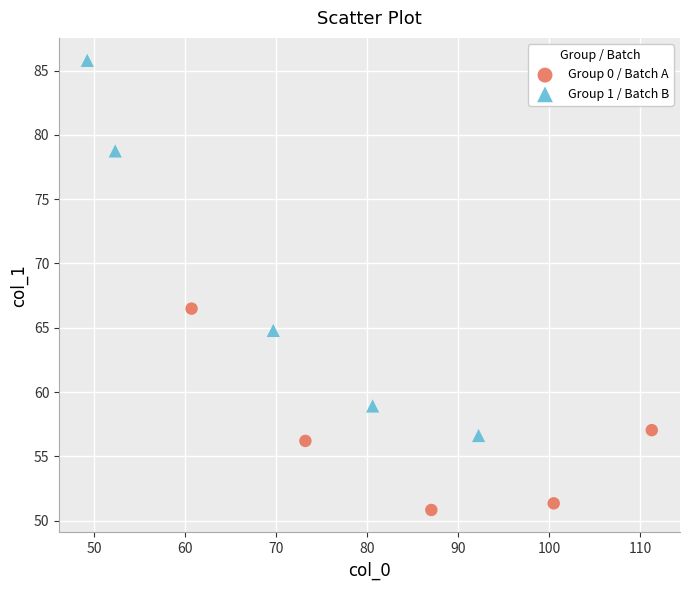

What are all the series names shown in the legend?

Group 0 / Batch A, Group 1 / Batch B